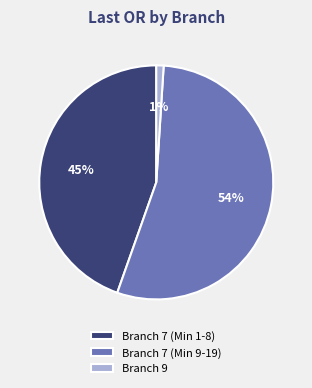

Count the number of slices in the pie.

3